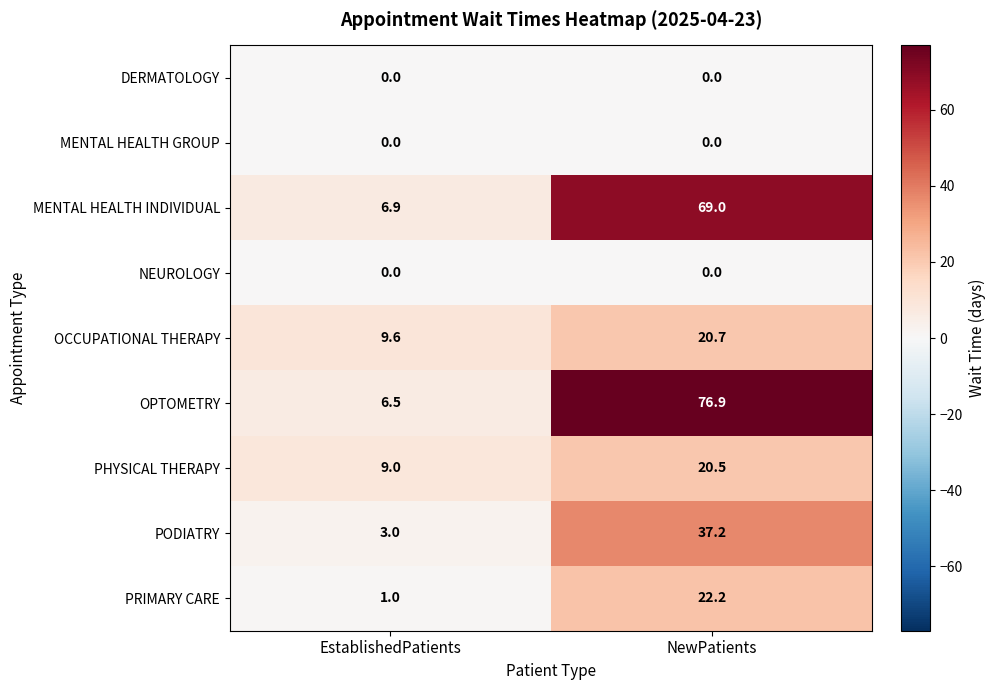

True or false: OCCUPATIONAL THERAPY has a value of 4.4 at EstablishedPatients.

False